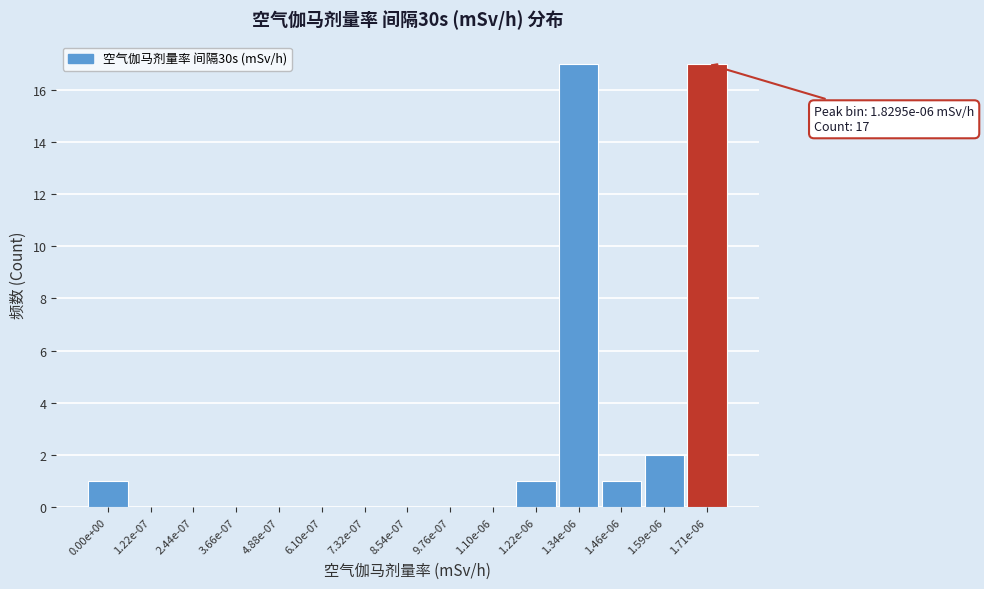

Reading left to right, extract all data points from this chart.

0.00e+00=1	1.22e-07=0	2.44e-07=0	3.66e-07=0	4.88e-07=0	6.10e-07=0	7.32e-07=0	8.54e-07=0	9.76e-07=0	1.10e-06=0	1.22e-06=1	1.34e-06=17	1.46e-06=1	1.59e-06=2	1.71e-06=17